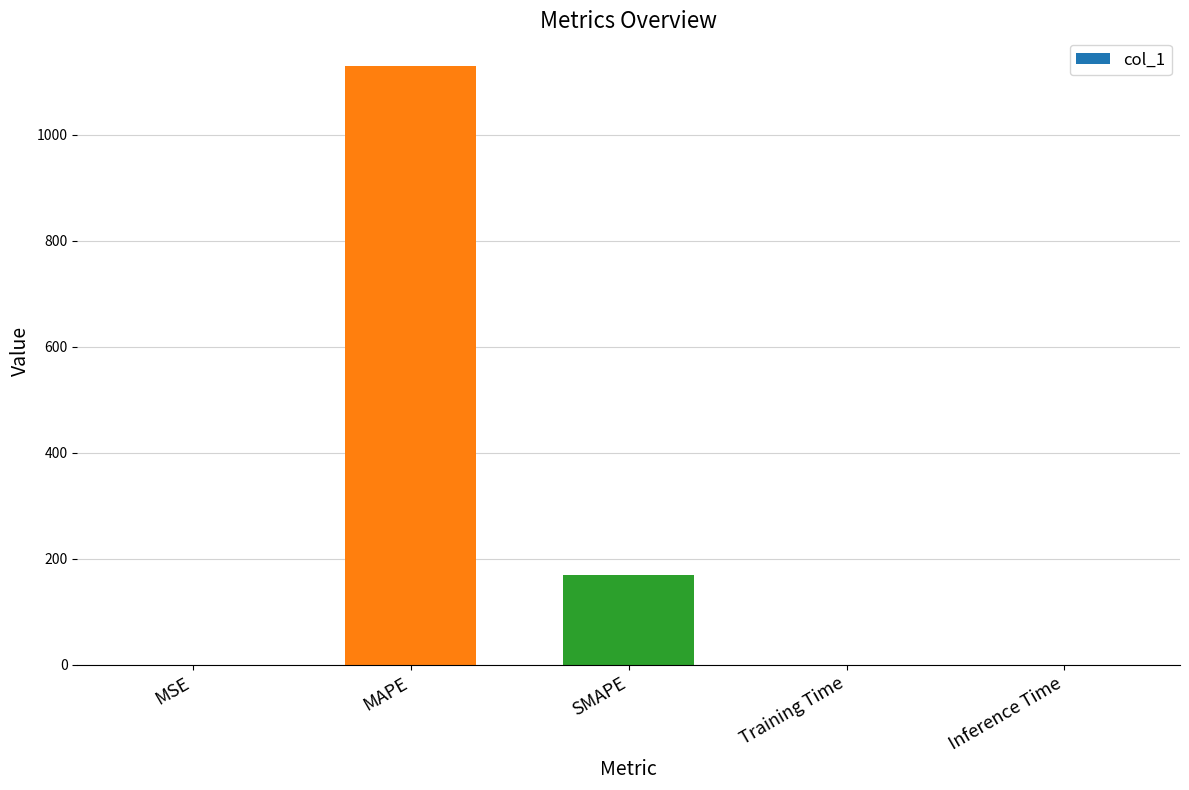

What is the maximum value shown in the chart?

1128.7